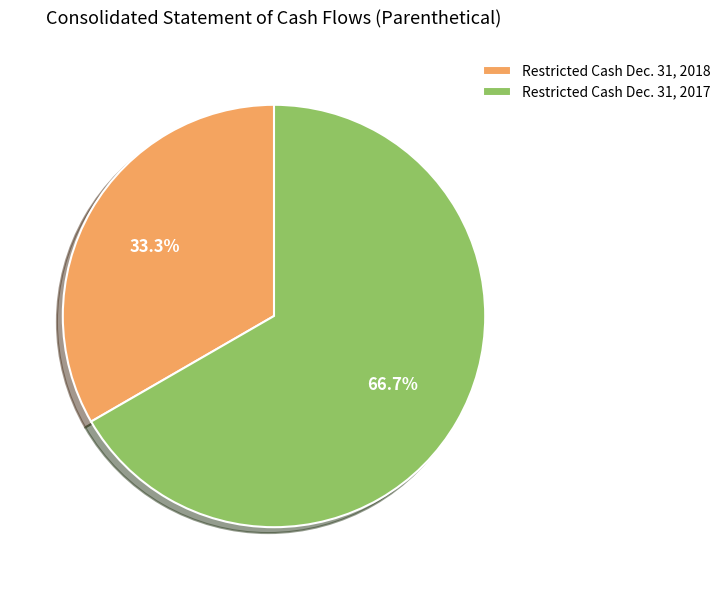

Which slice represents more than half of the pie?

Restricted Cash Dec. 31, 2017